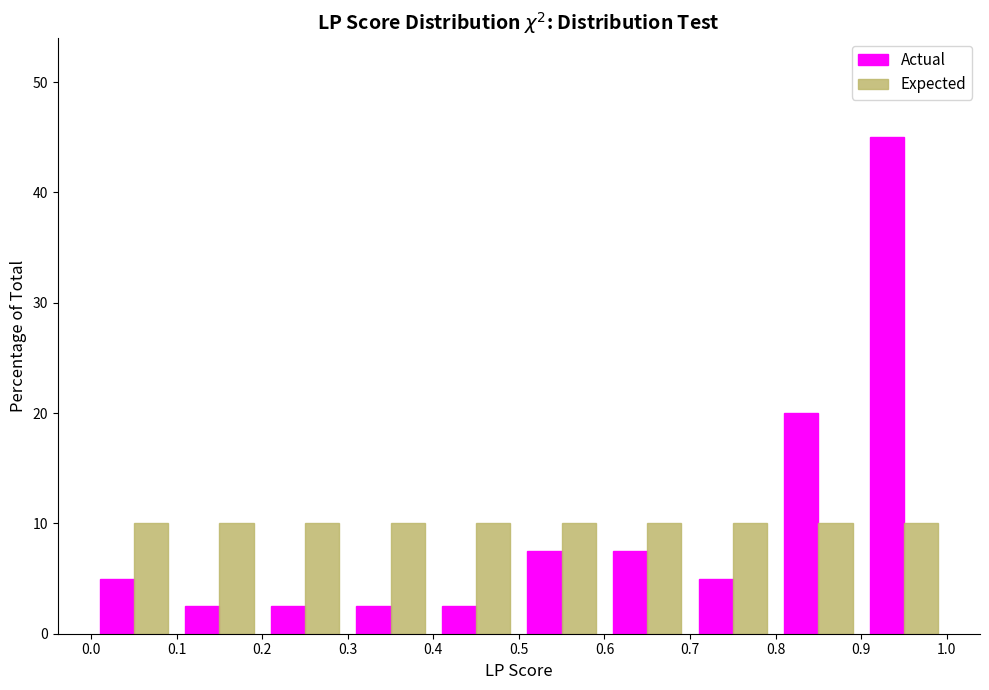

In the Actual series, which range on the x-axis has the tallest bar?

0.9 to 1.0